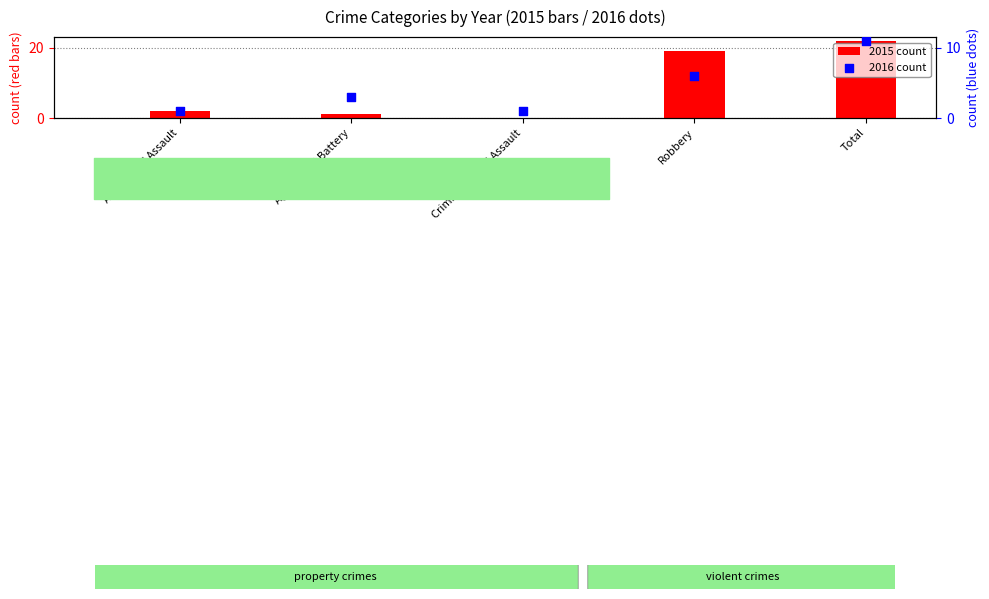

Which series contains the highest Y value?

2015 count